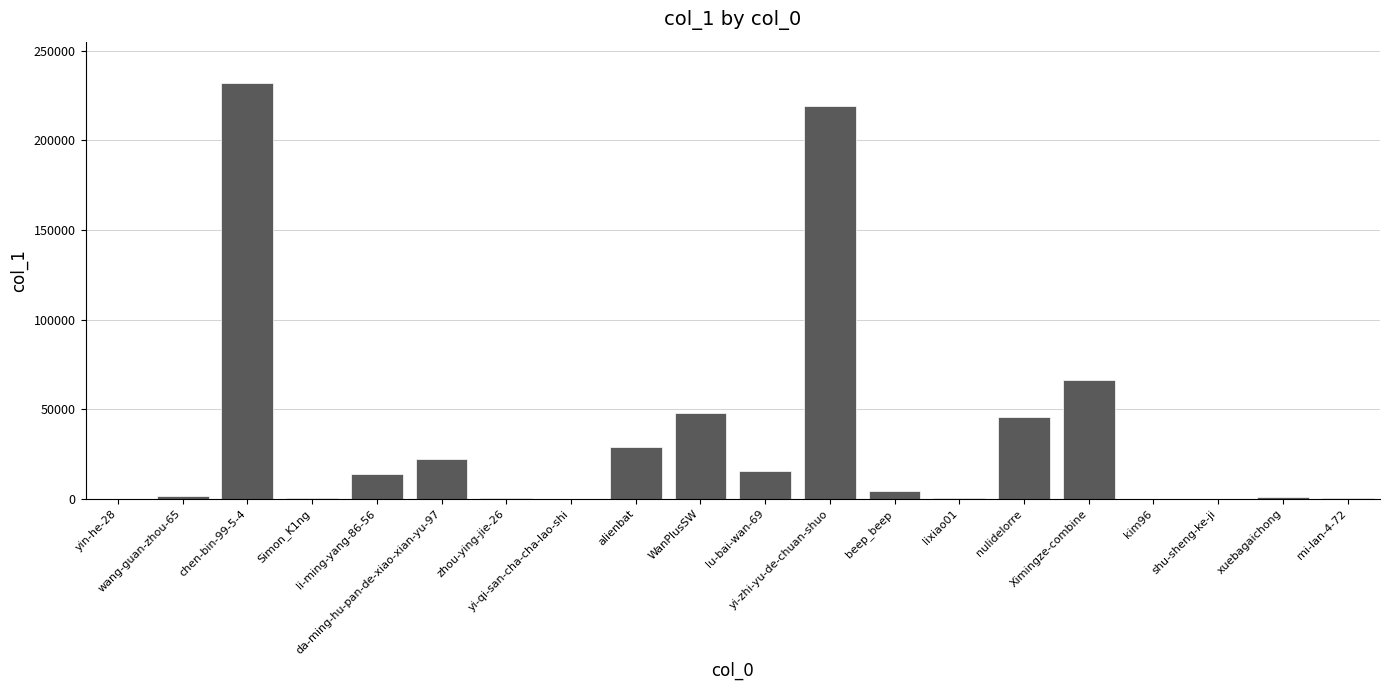

At which category does the chart reach its peak across all series?

chen-bin-99-5-4